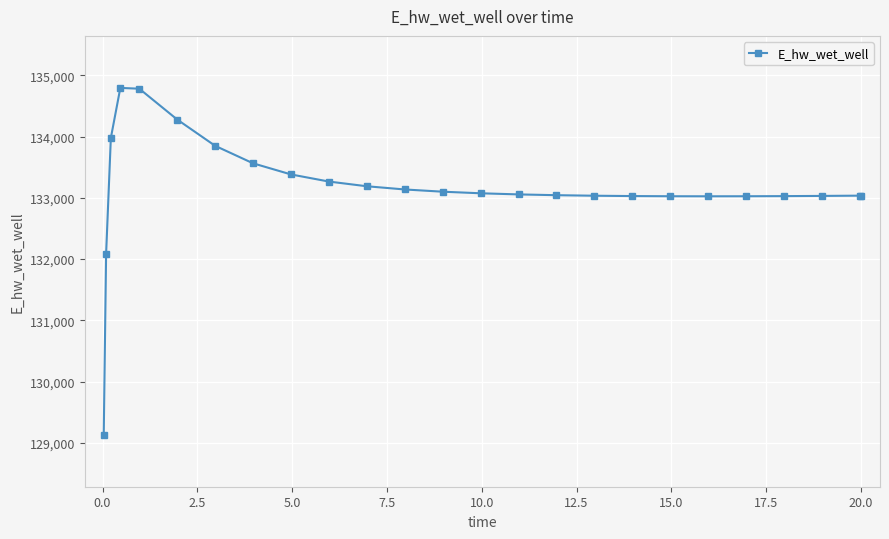

What is the sum of all values?

3329004.0